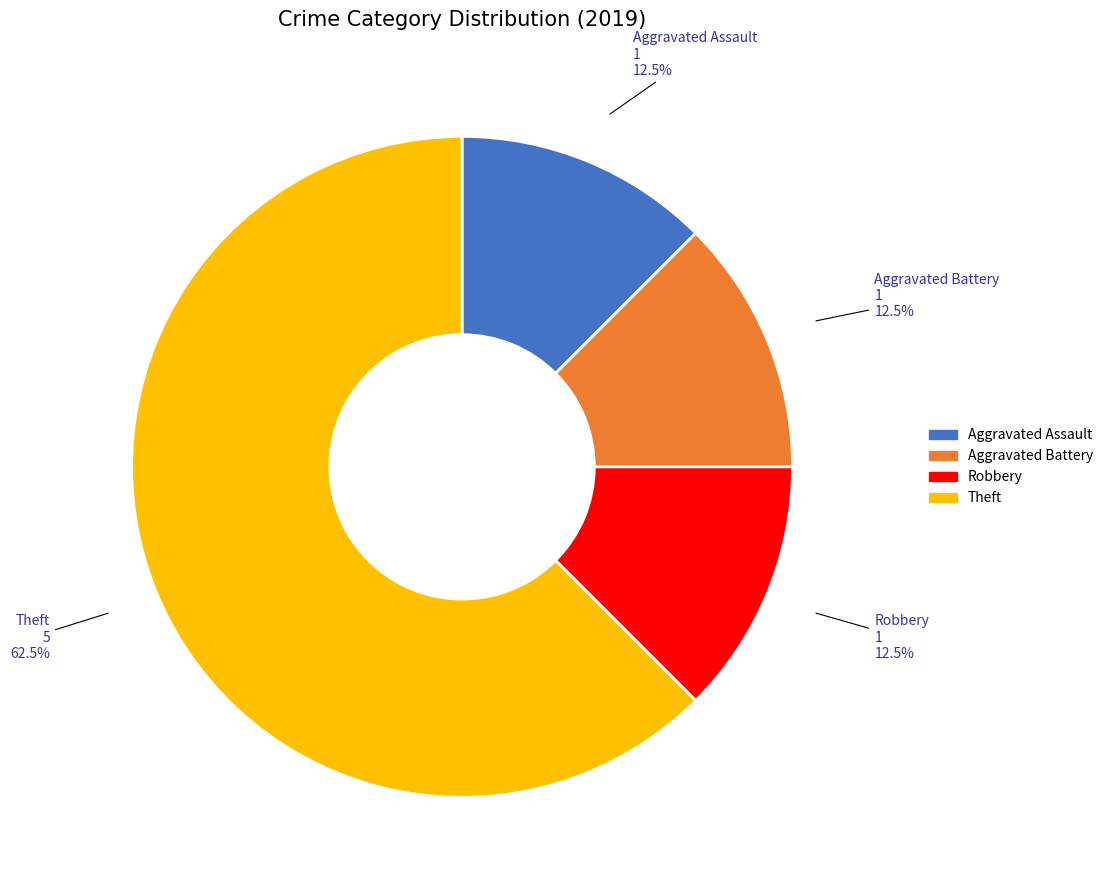

Is there a majority slice in this chart?

Yes